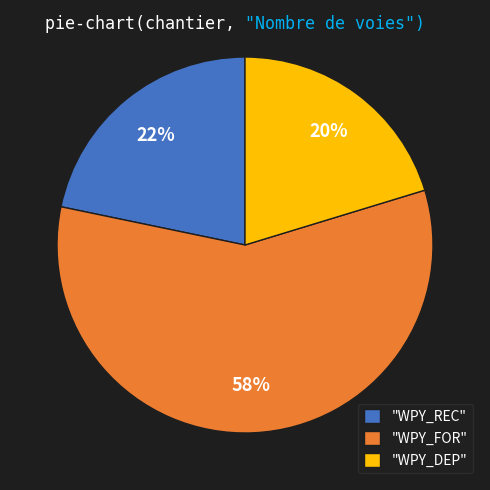

Combined, do "WPY_REC" and "WPY_FOR" account for over 50%?

Yes